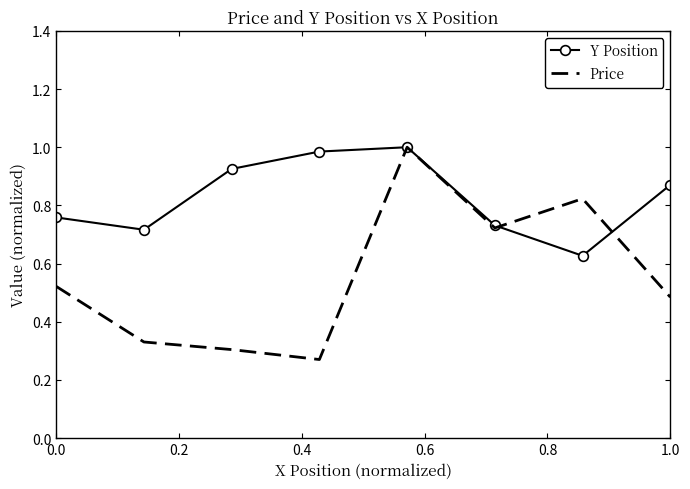

Which series has the largest range (max minus min)?

Price